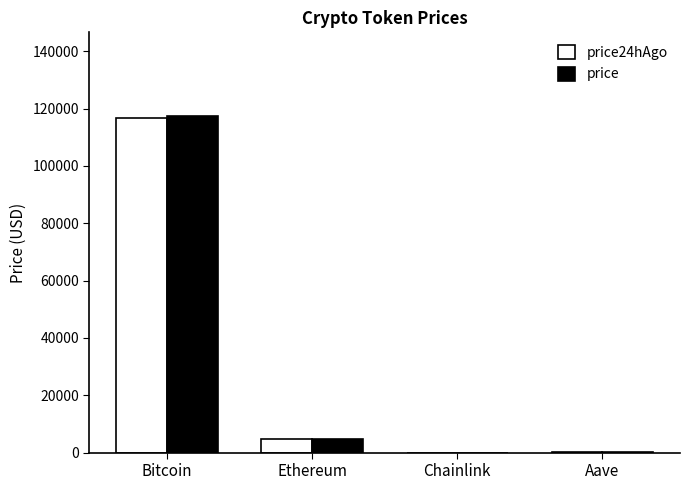

What is the greatest value displayed?

117265.0